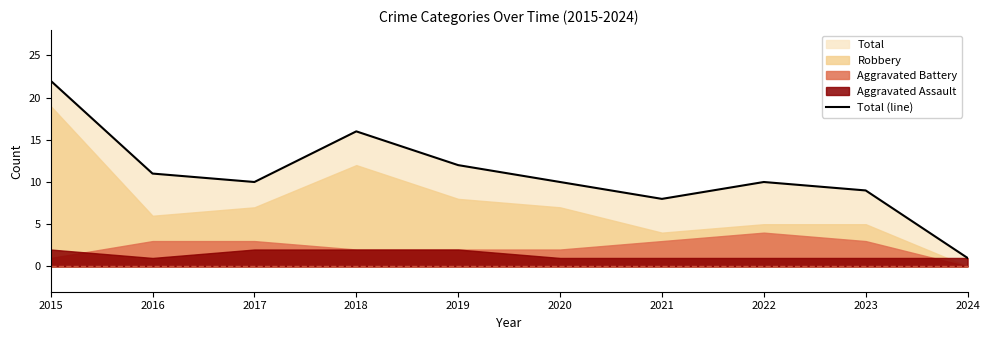

Is it true that the value at 2024 is 1?

True